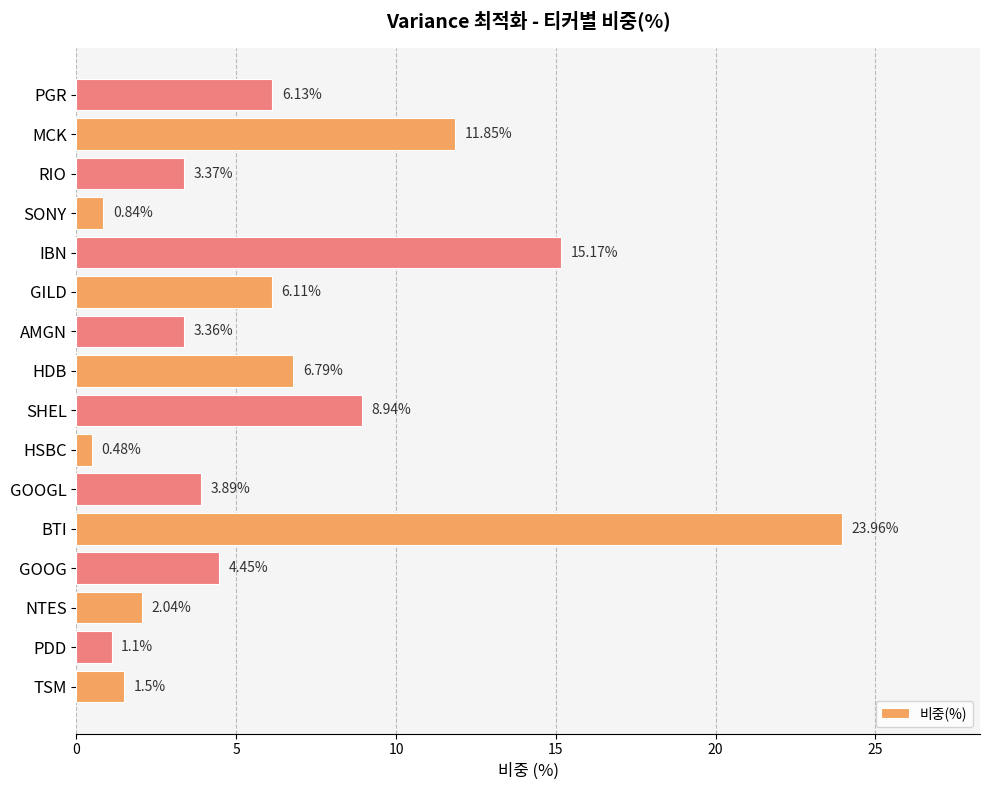

Which label corresponds to the smallest value in the chart?

HSBC